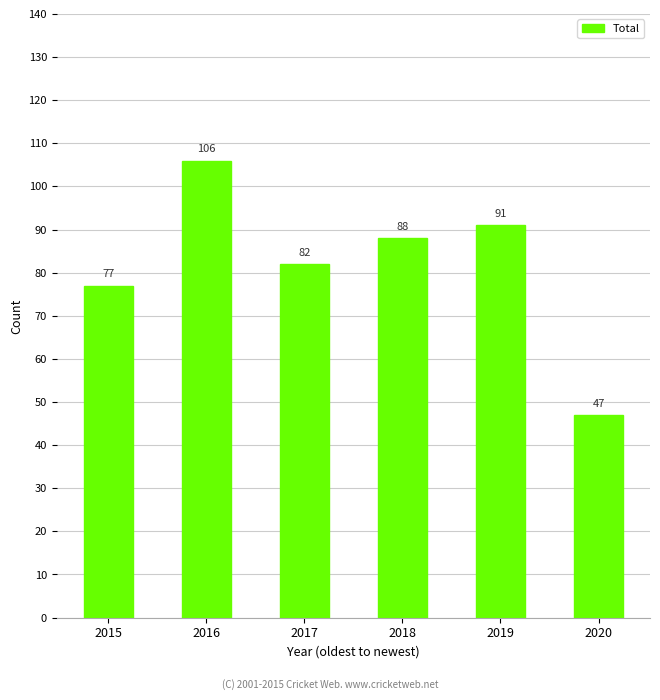

Is it true that the value at 2018 is 141?

False